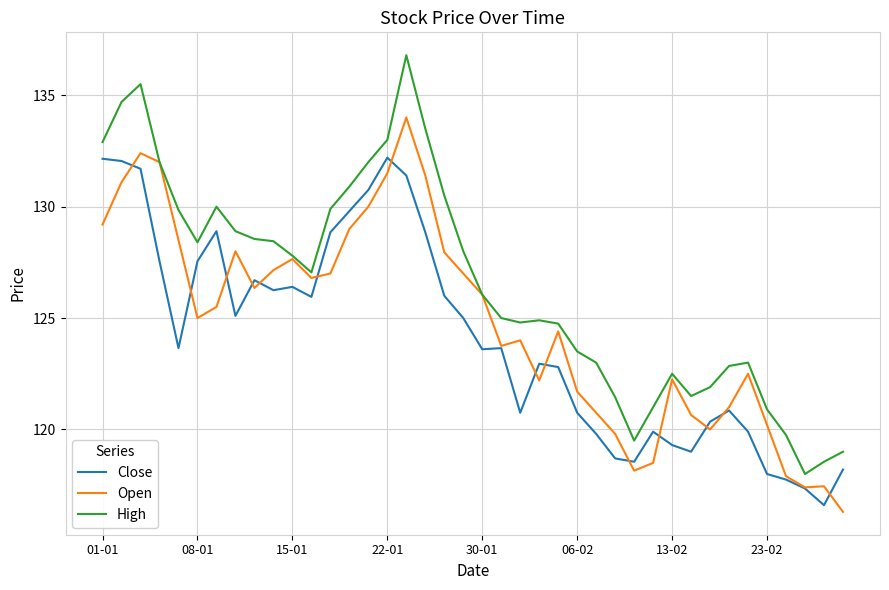

True or false: Close and Open cross at least once.

True